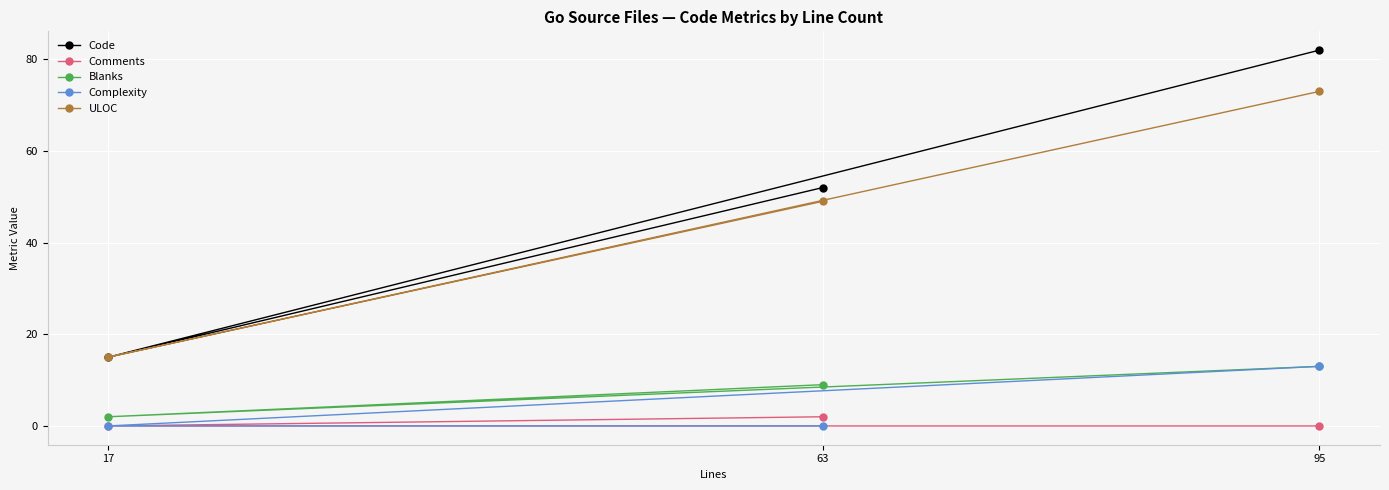

List the labels in order of Comments value, largest first.

63, 95, 17